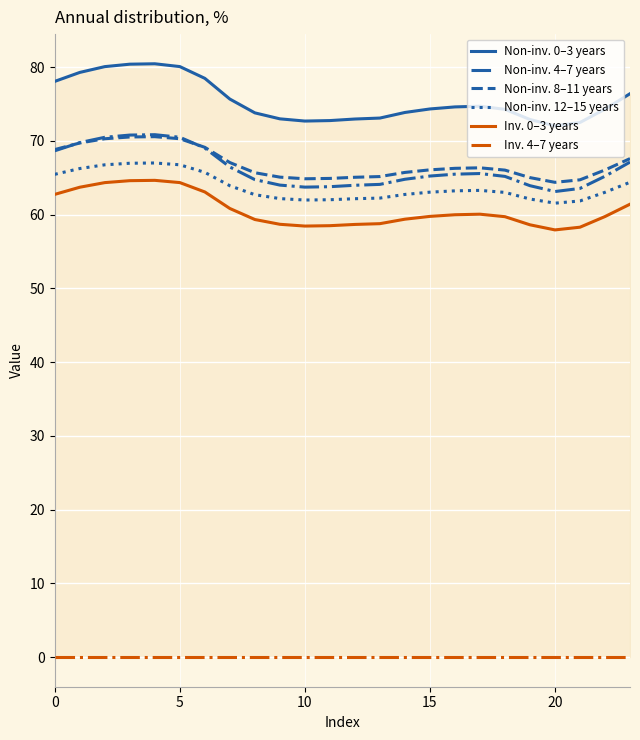

At which label is Inv. 0–3 years closest to 61?

7